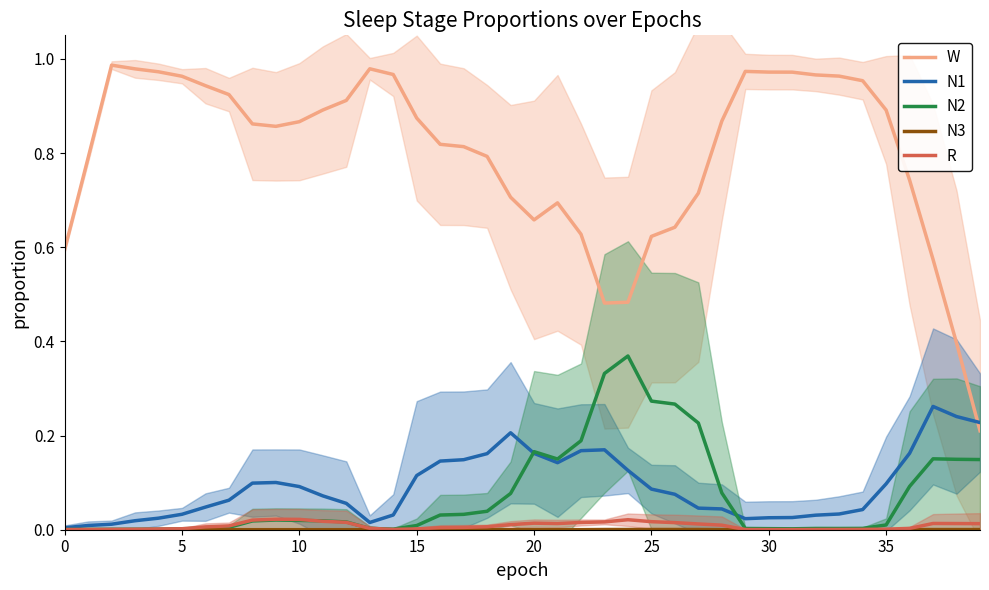

Read the N1 value at 39.

0.2